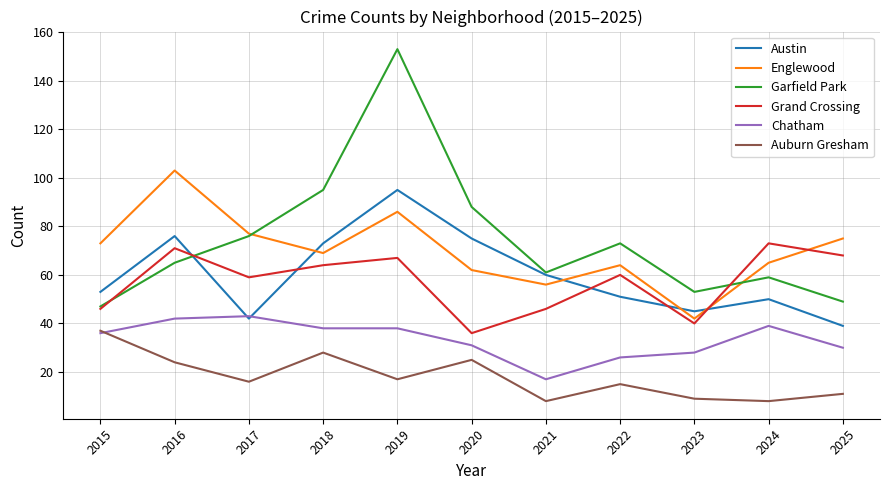

How many lines are shown in the chart?

6